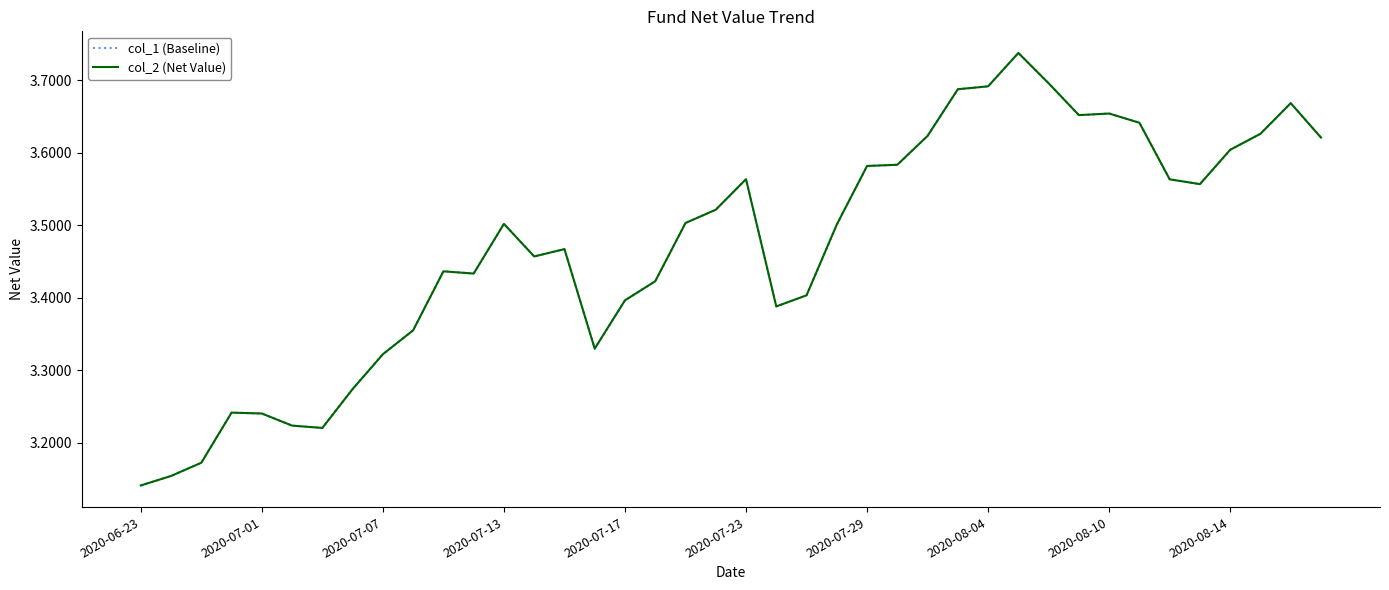

Reading left to right, transcribe all the data shown in this chart.

col_1 (Baseline): 3.1	3.2	3.2	3.2	3.2	3.2	3.2	3.3	3.3	3.4	3.4	3.4	3.5	3.5	3.5	3.3	3.4	3.4	3.5	3.5	3.6	3.4	3.4	3.5	3.6	3.6	3.6	3.7	3.7	3.7	3.7	3.7	3.7	3.6	3.6	3.6	3.6	3.6	3.7	3.6
col_2 (Net Value): 3.1	3.2	3.2	3.2	3.2	3.2	3.2	3.3	3.3	3.4	3.4	3.4	3.5	3.5	3.5	3.3	3.4	3.4	3.5	3.5	3.6	3.4	3.4	3.5	3.6	3.6	3.6	3.7	3.7	3.7	3.7	3.7	3.7	3.6	3.6	3.6	3.6	3.6	3.7	3.6